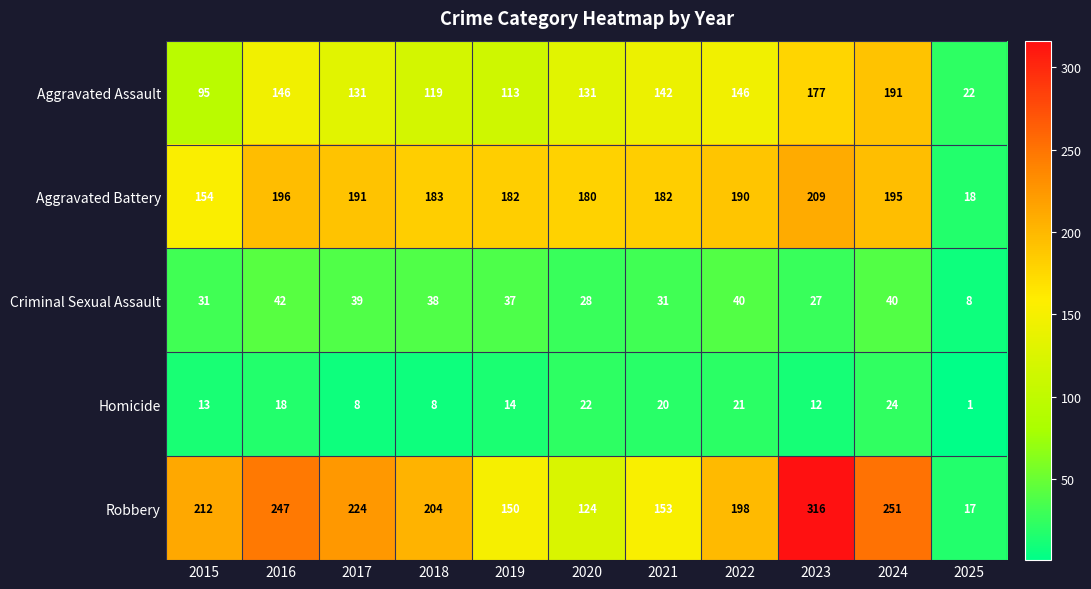

At which category is the sum across all series the highest?

2023